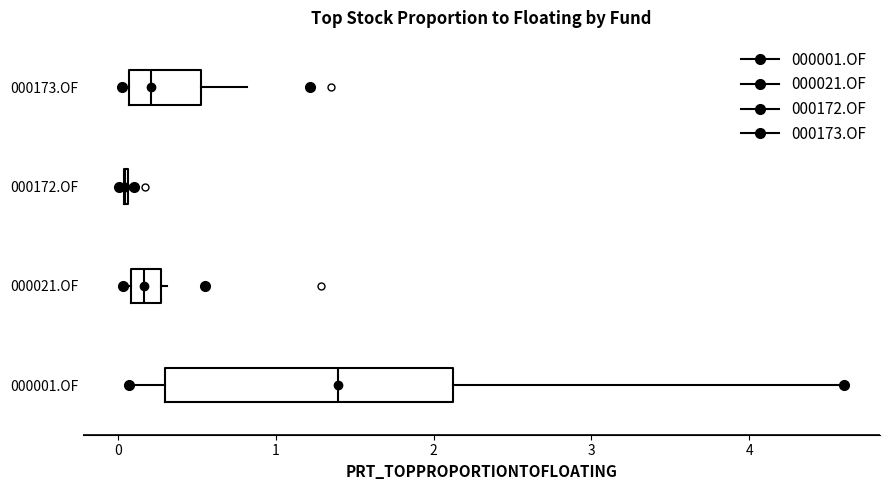

Which box is the widest, from its left edge to its right edge?

000001.OF